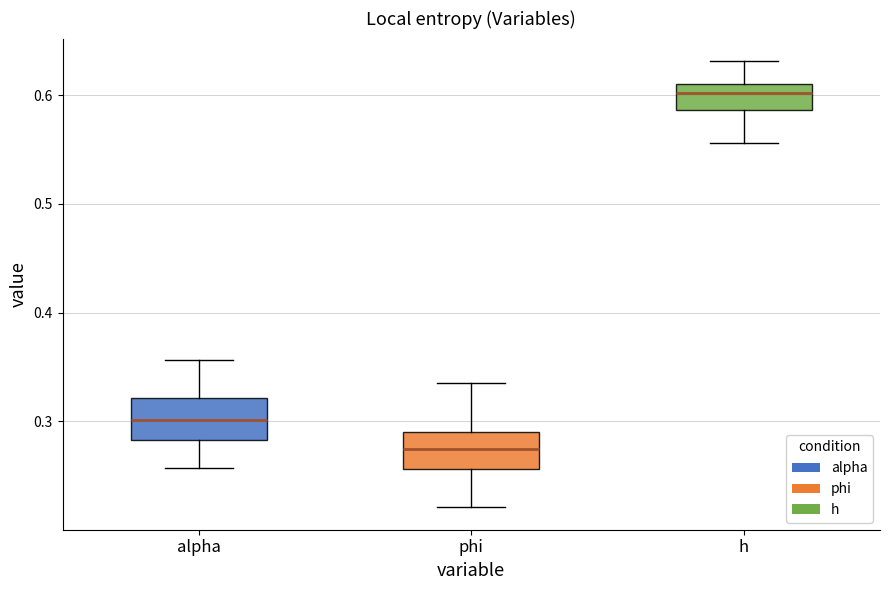

Which box has the highest median line?

h